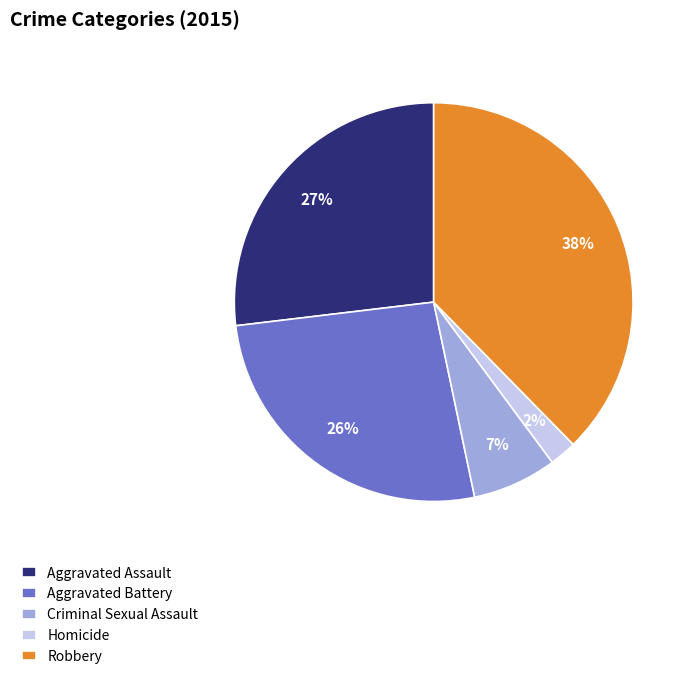

What is the largest slice in the pie chart?

Robbery